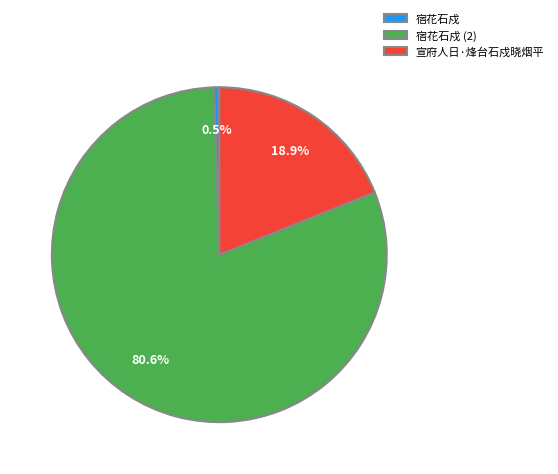

What is the largest slice in the pie chart?

宿花石戍 (2)